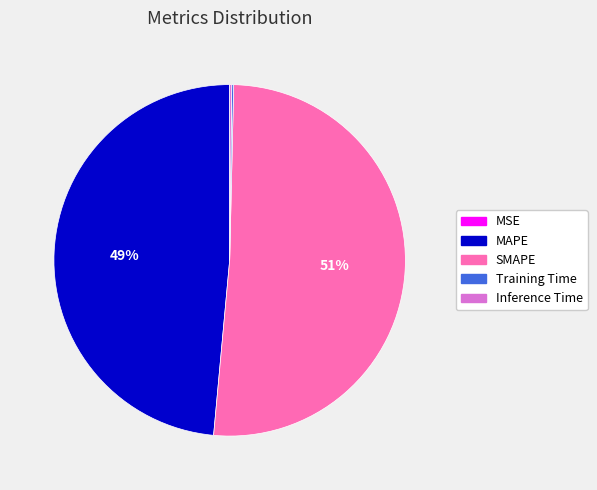

Which slice represents more than half of the pie?

SMAPE